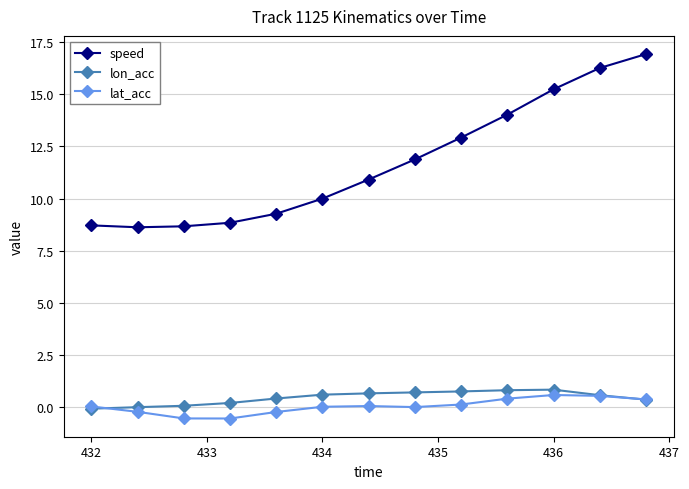

What is the greatest value displayed?

16.9